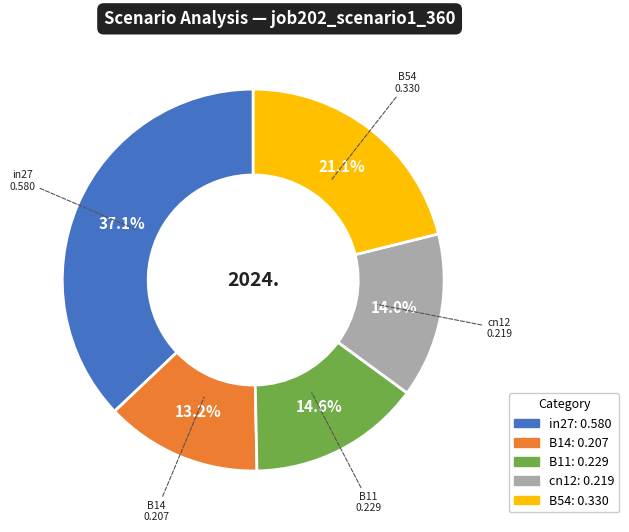

Do cn12 and B11 together represent more than half of the pie?

No